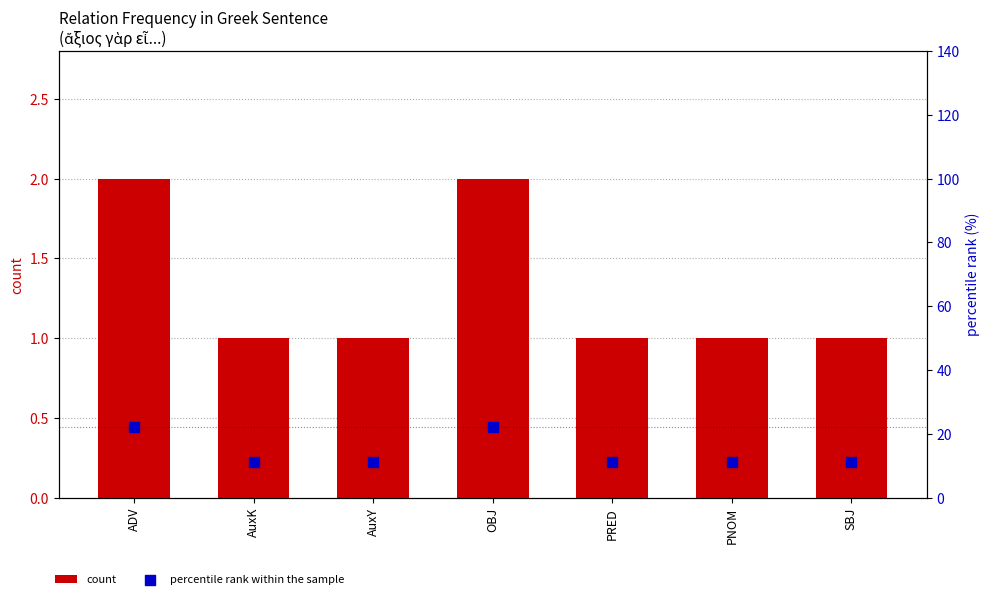

At how many categories does at least one series exceed 10?

7